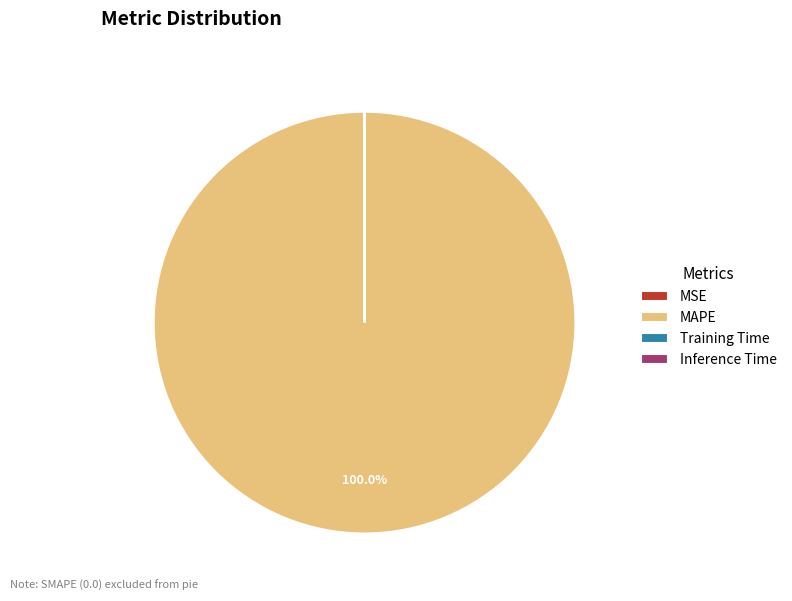

Which category has the biggest portion of the pie?

MAPE